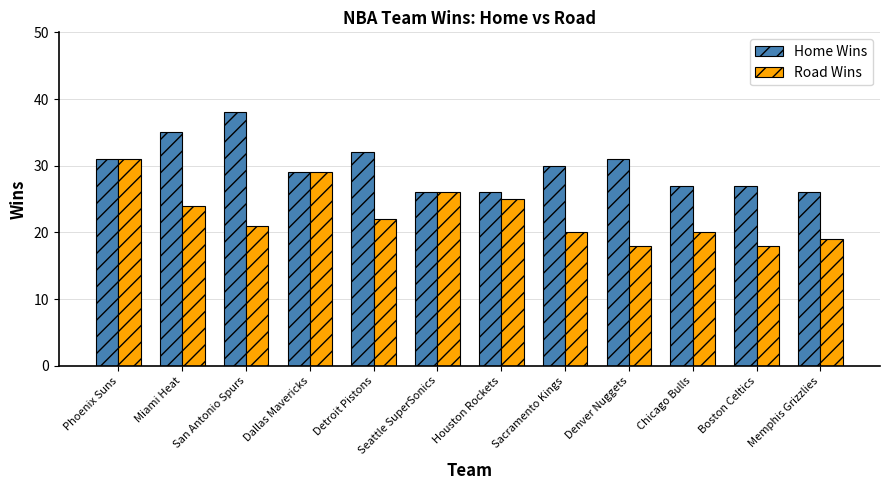

Which label corresponds to the largest value in the chart?

San Antonio Spurs